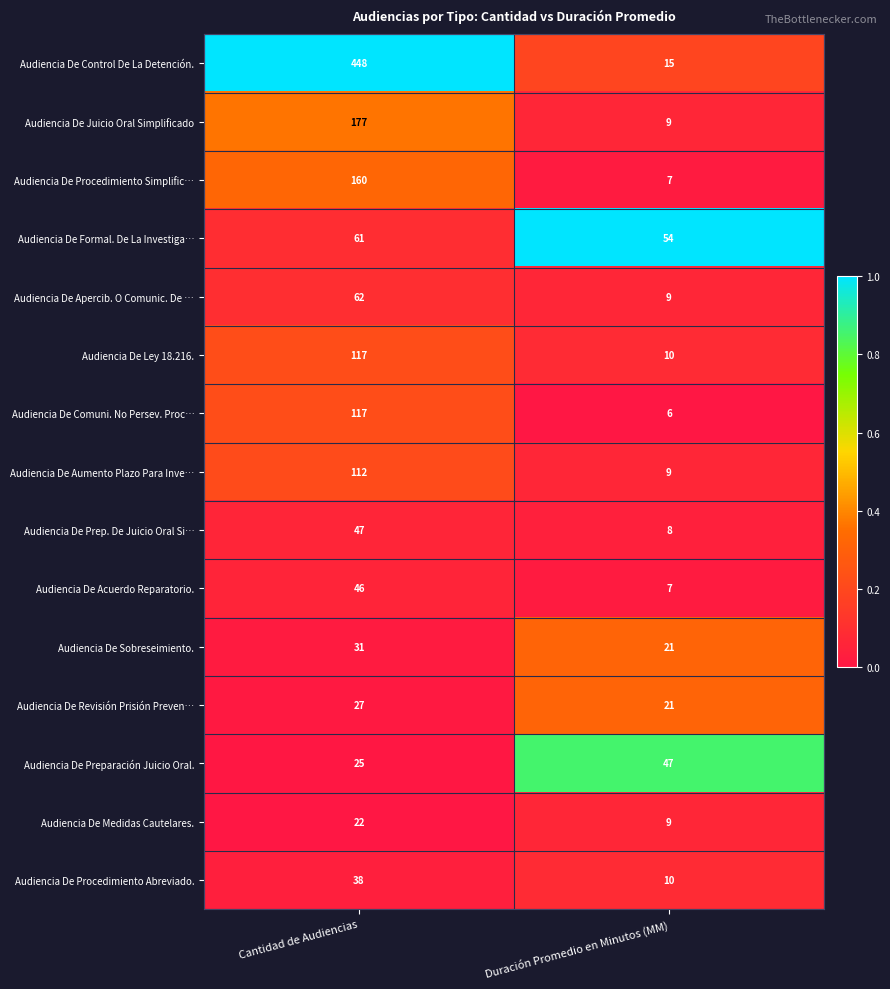

Where is Audiencia De Apercib. O Comunic. De … nearest to the value 35?

Duración Promedio en Minutos (MM)